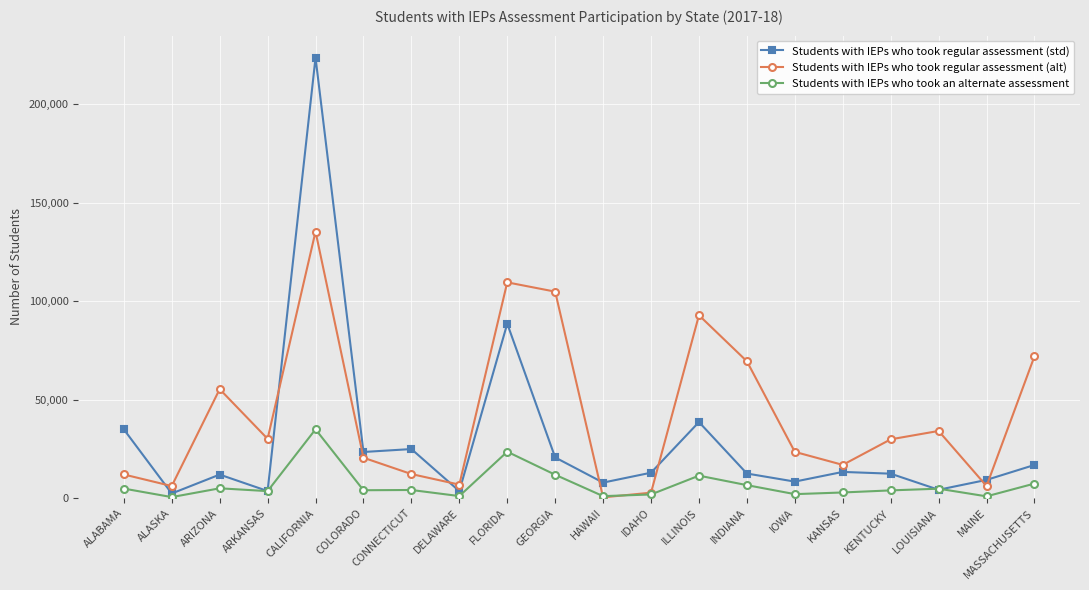

What is the difference between the maximum and minimum values in the Students with IEPs who took regular assessment (alt) series?

134859